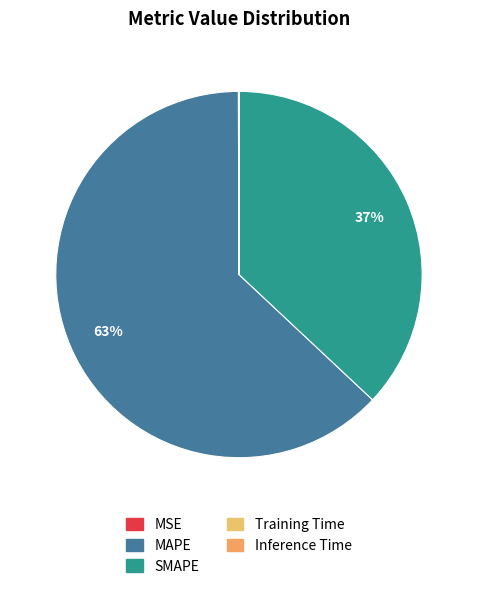

The SMAPE slice represents 37% of the pie. True or false?

True